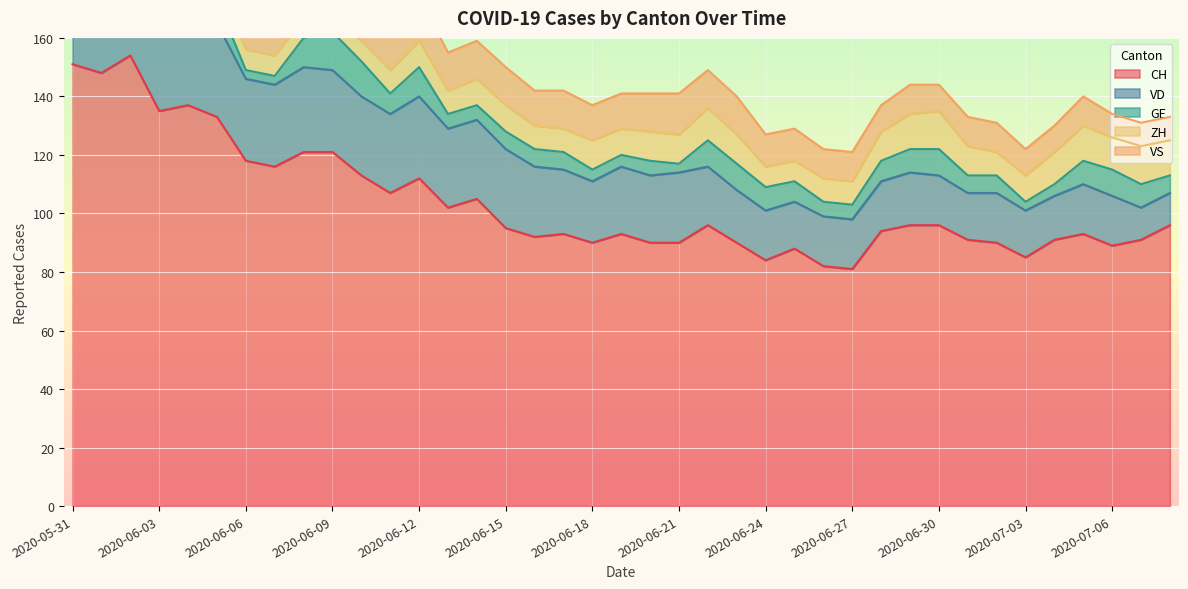

What is the spread (max minus min) of values at 2020-05-31?

149